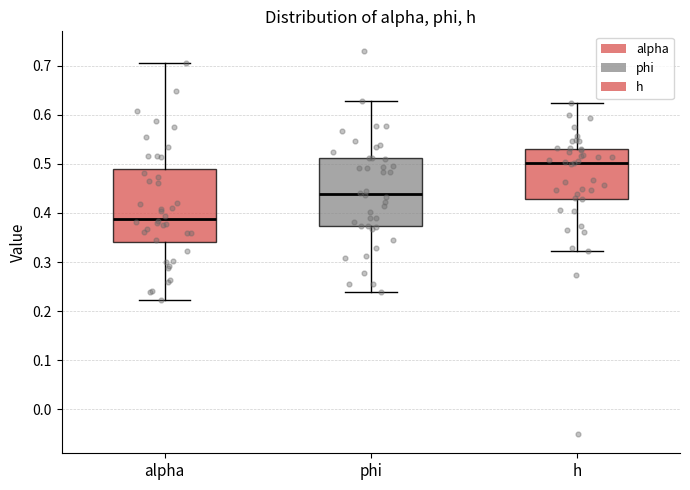

Which box has the lowest median line?

alpha